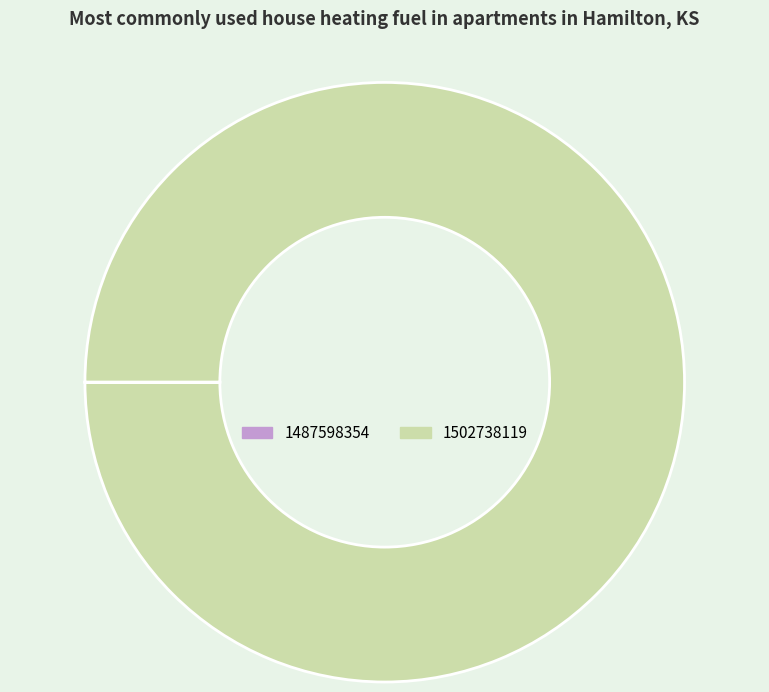

Which category has the biggest portion of the pie?

1502738119